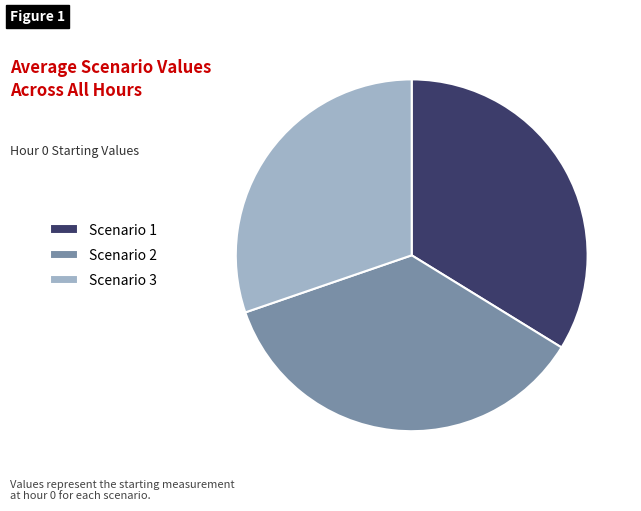

Rank the categories by value from highest to lowest.

Scenario 2, Scenario 1, Scenario 3